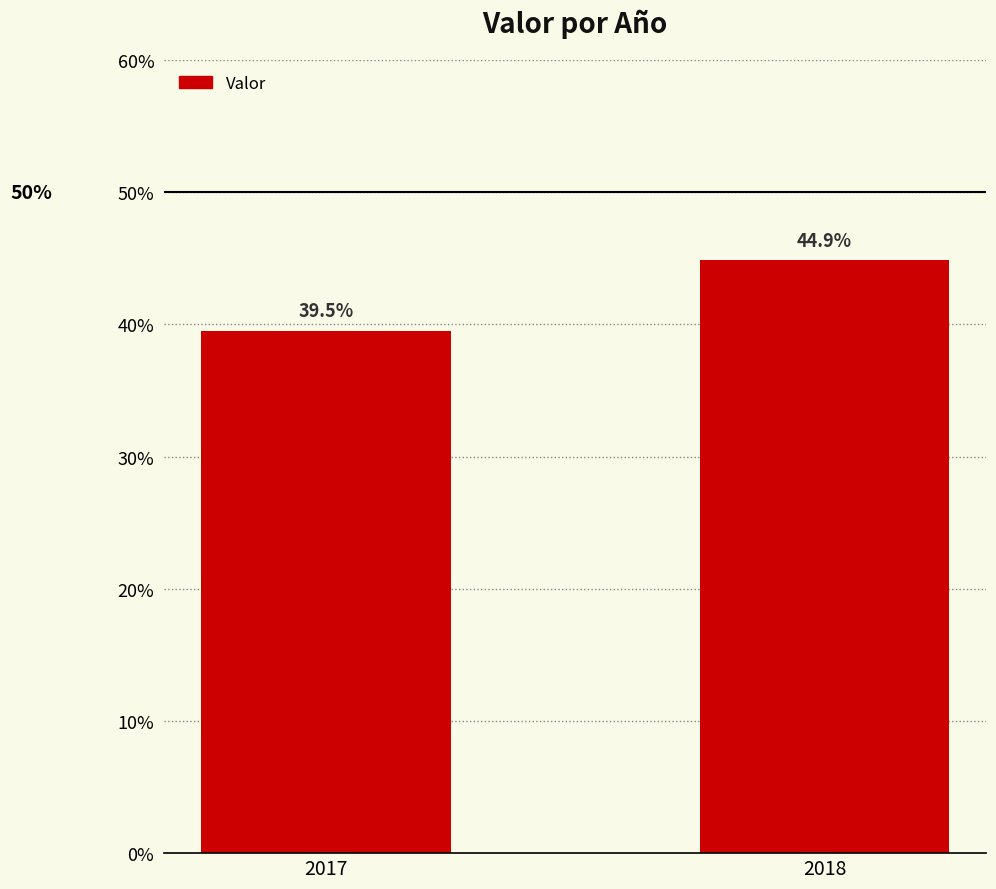

Does the chart contain any negative values?

No